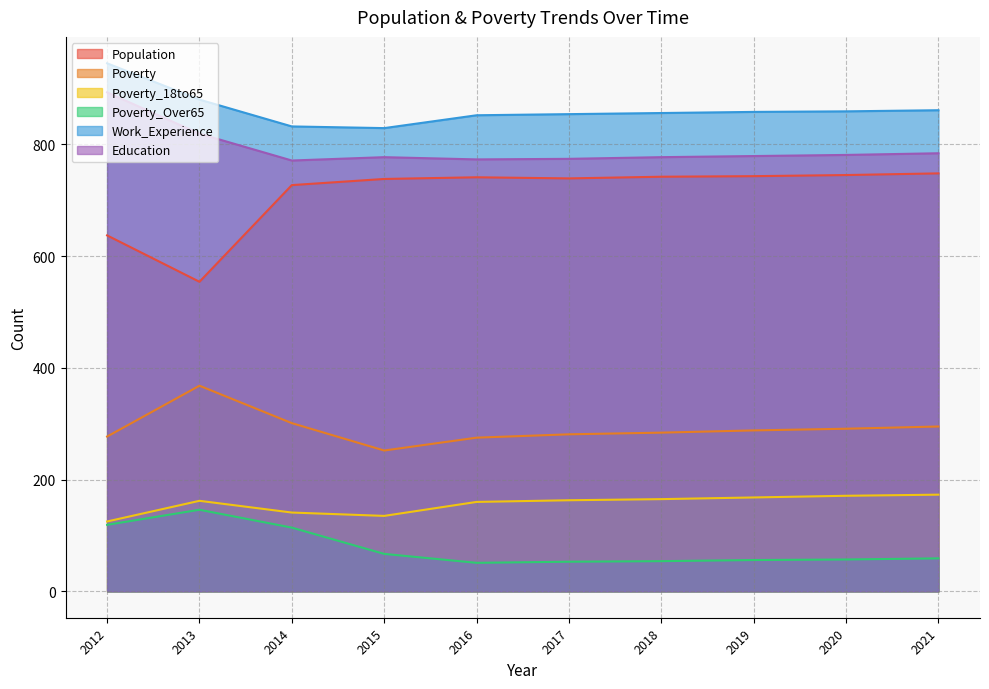

Count the number of data series in this chart.

6